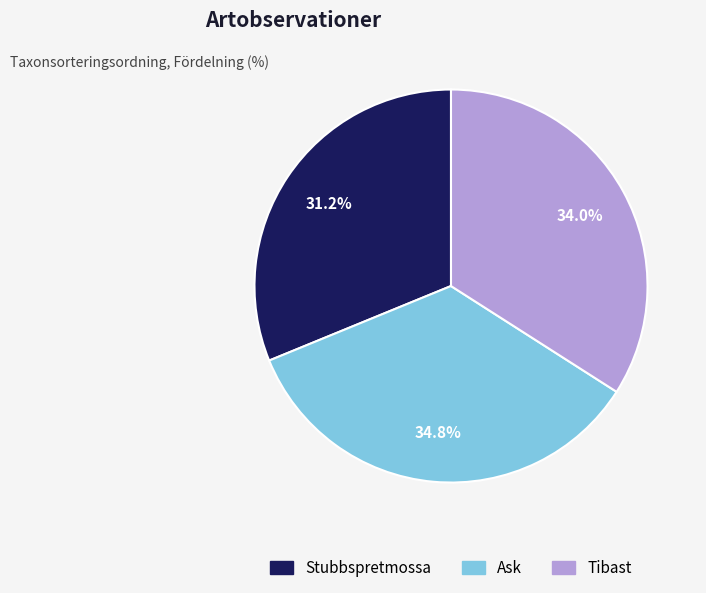

Is Ask the majority of the pie?

No